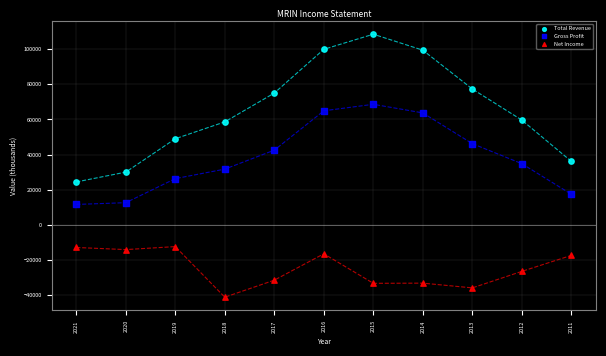

Across all data points, what is the range of Y values (max minus min)?

149700